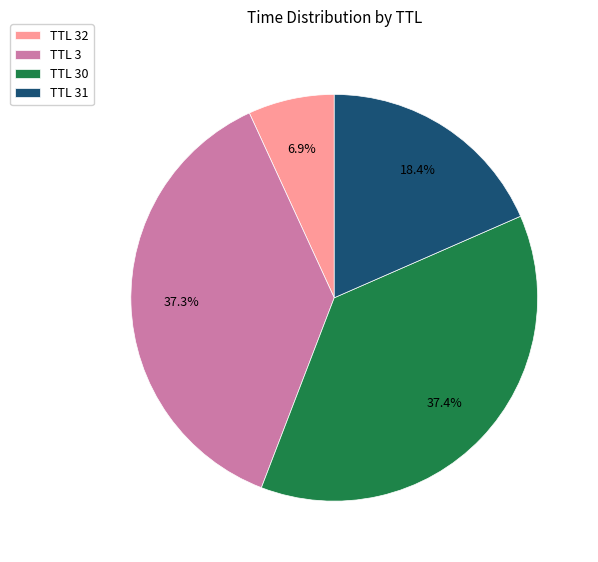

How many segments does this pie chart have?

4